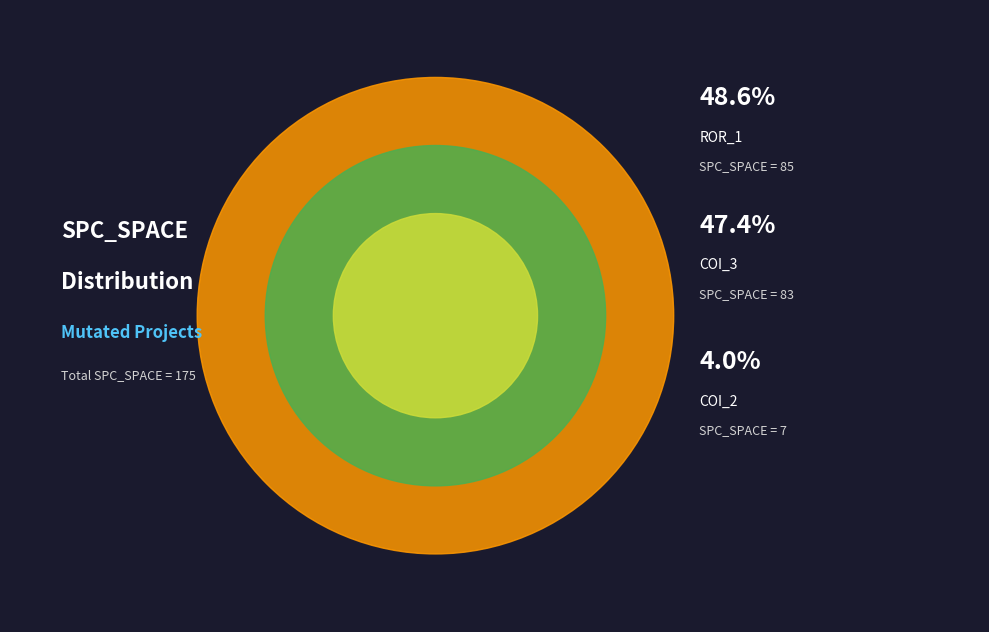

Between AutoResponder.EmailSystem.Client.COI_2 and AutoResponder.EmailSystem.Client.COI_3, which is larger?

AutoResponder.EmailSystem.Client.COI_3